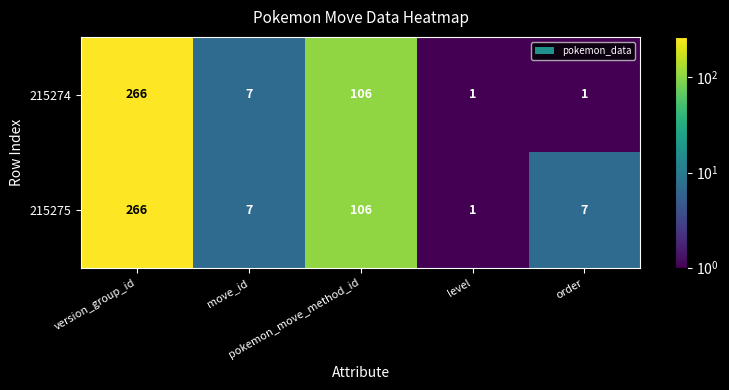

Count the number of categories in the chart.

5